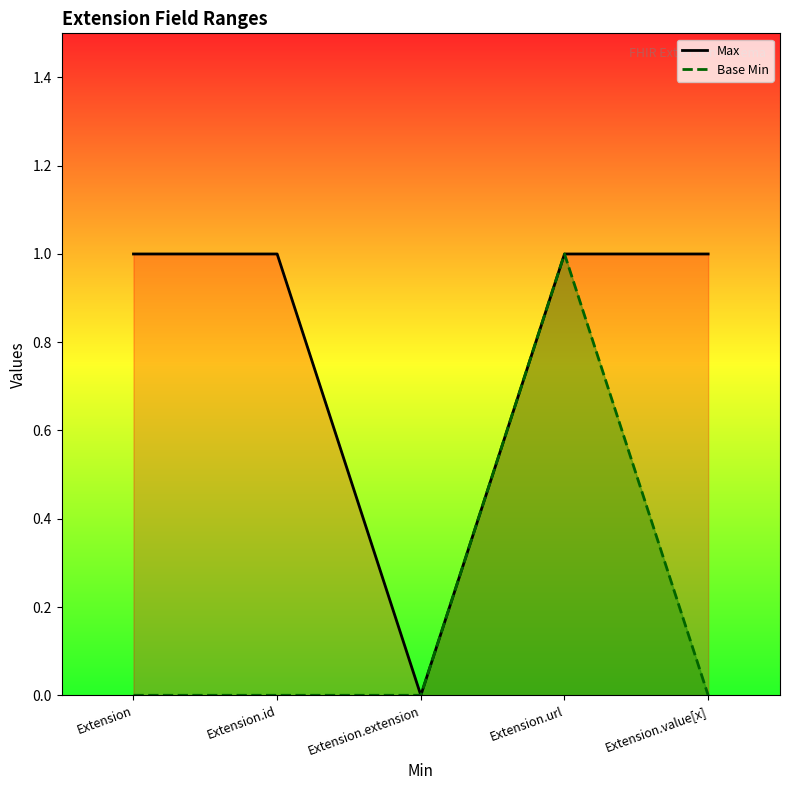

How many data points does each series have?

5